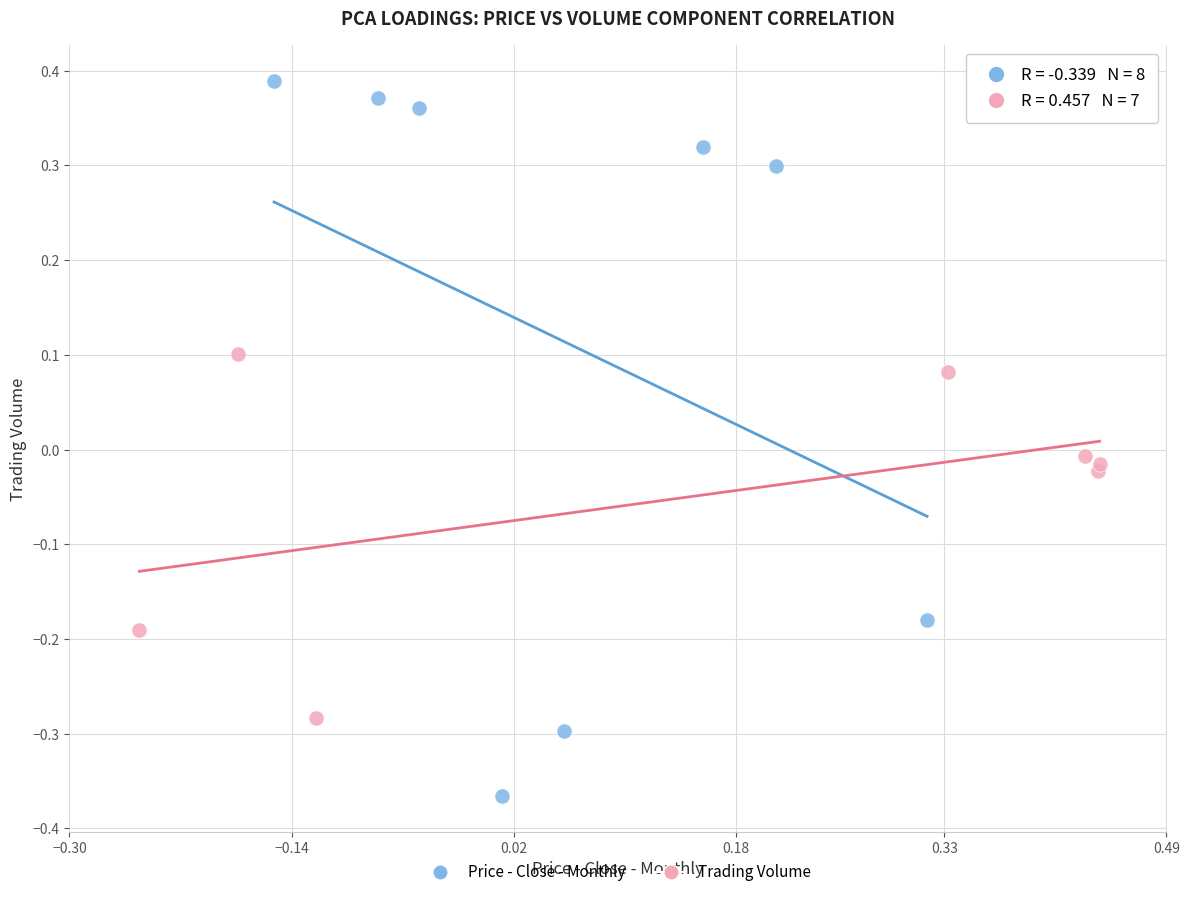

Which series reaches the maximum Y coordinate?

Price - Close - Monthly